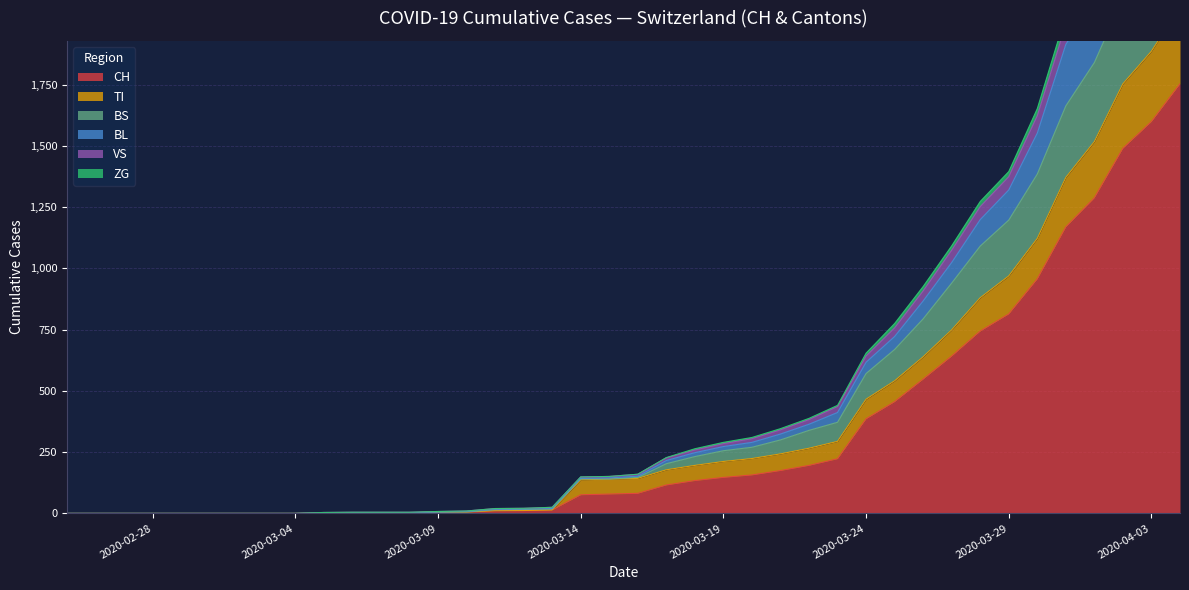

How many lines are shown in the chart?

6